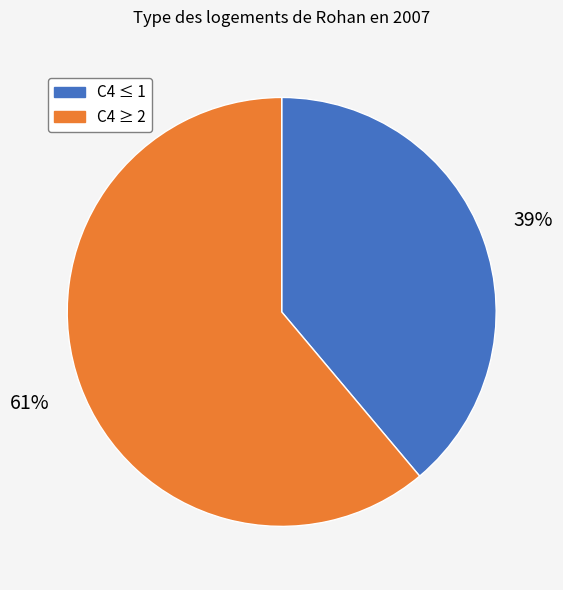

Between C4 ≥ 2 and C4 ≤ 1, which is larger?

C4 ≥ 2